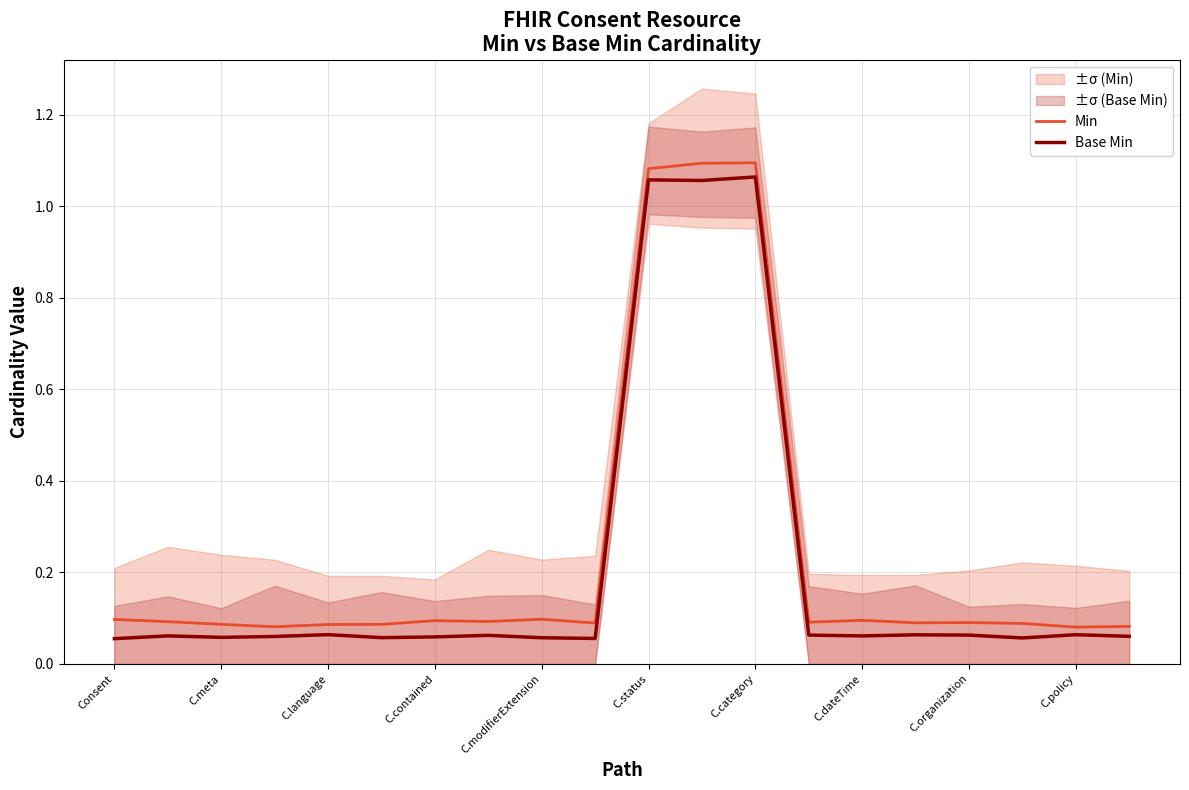

Which category has the lowest value across all series?

Consent